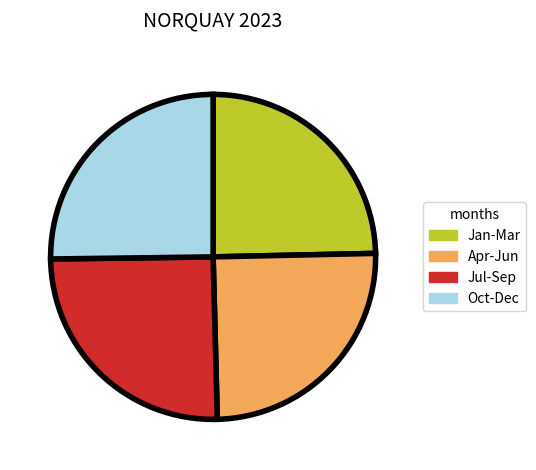

Count the number of slices in the pie.

4